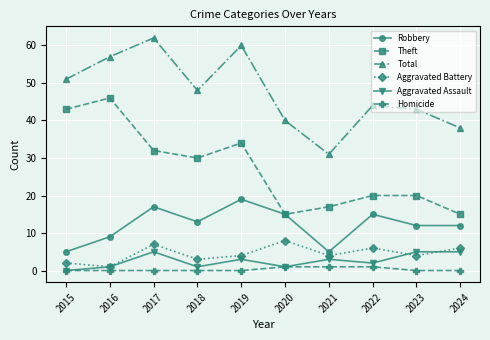

True or false: Theft and Total cross at least once.

False